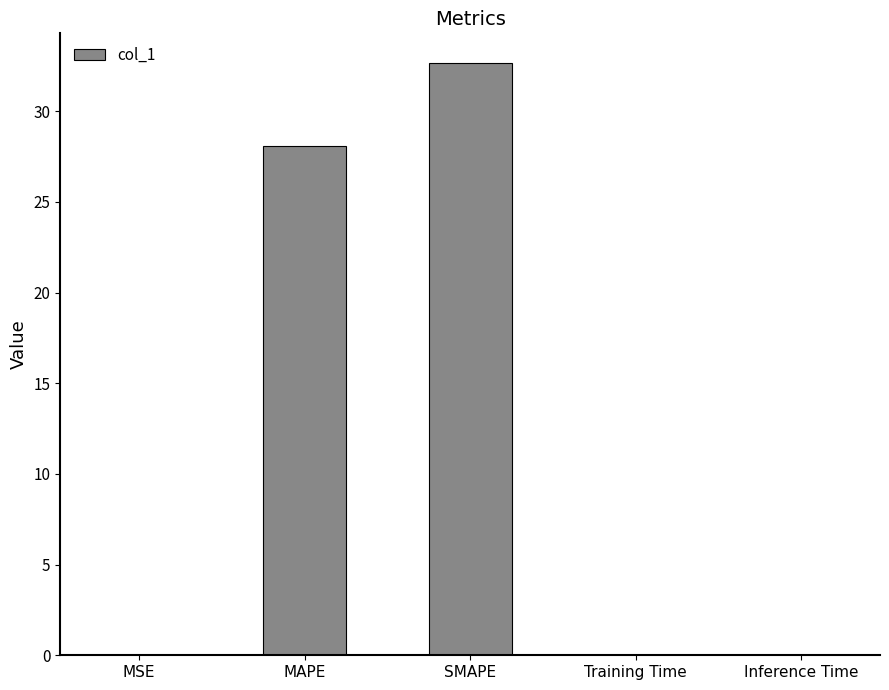

How many distinct data groups are displayed?

1